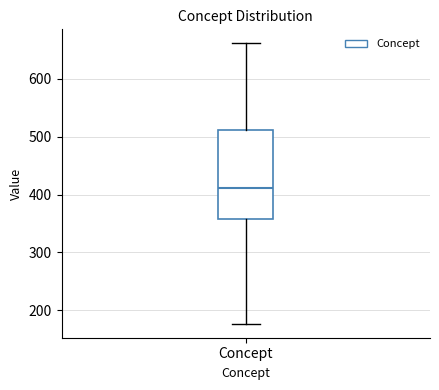

Transcribe this box plot: give where the median line is, the range the box spans, and where the two whiskers end, as read against the y-axis. The values are not printed on the chart, so give them approximately, as read against the axis.

median 410, box 360 to 510, whiskers 180 to 660